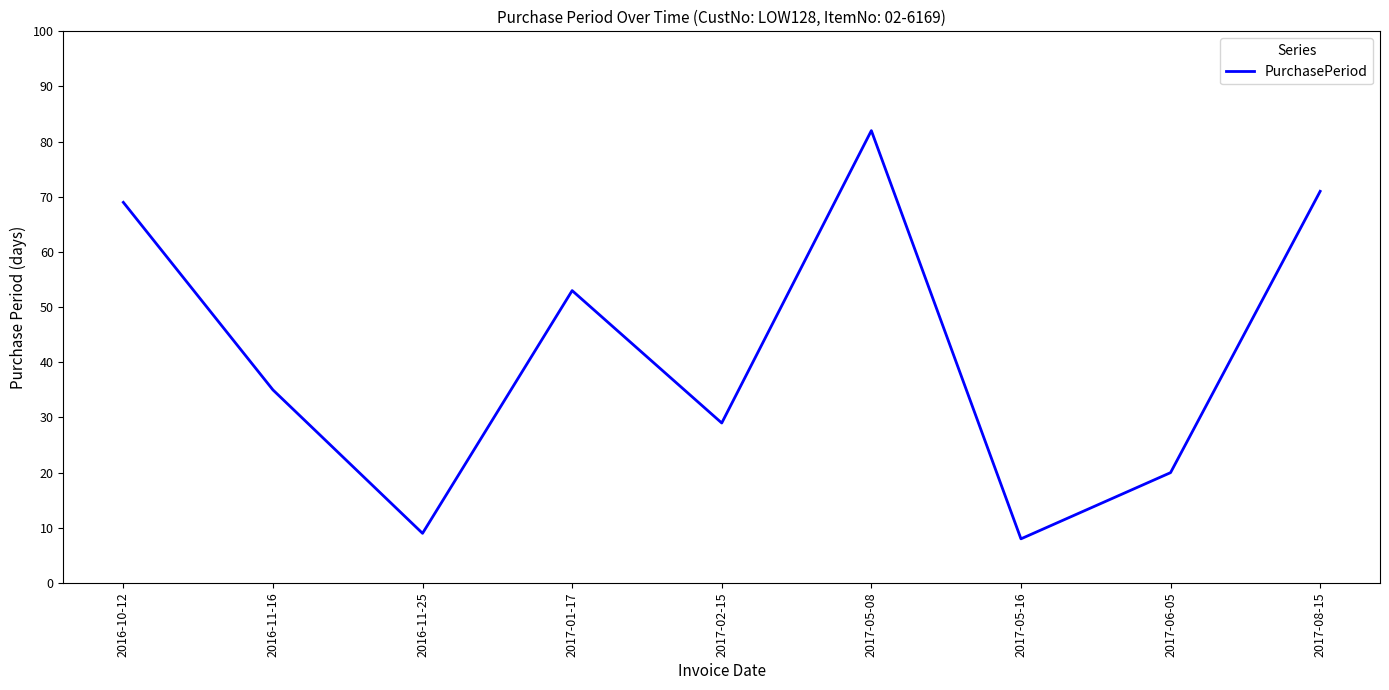

Where is the data nearest to the value 45?

2017-01-17